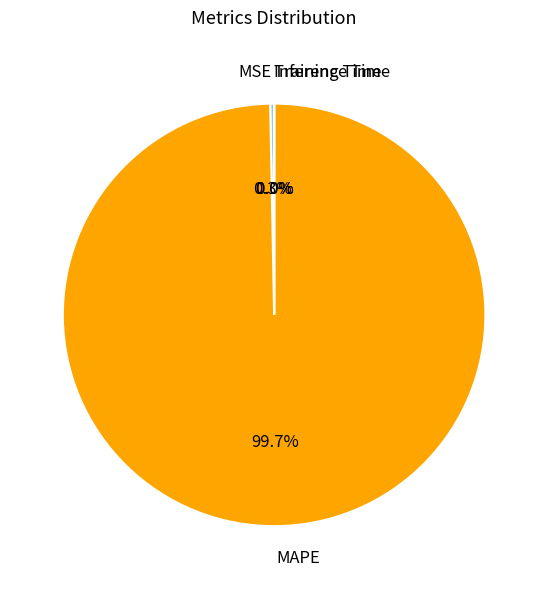

How much of the chart is everything except MSE?

99.7%